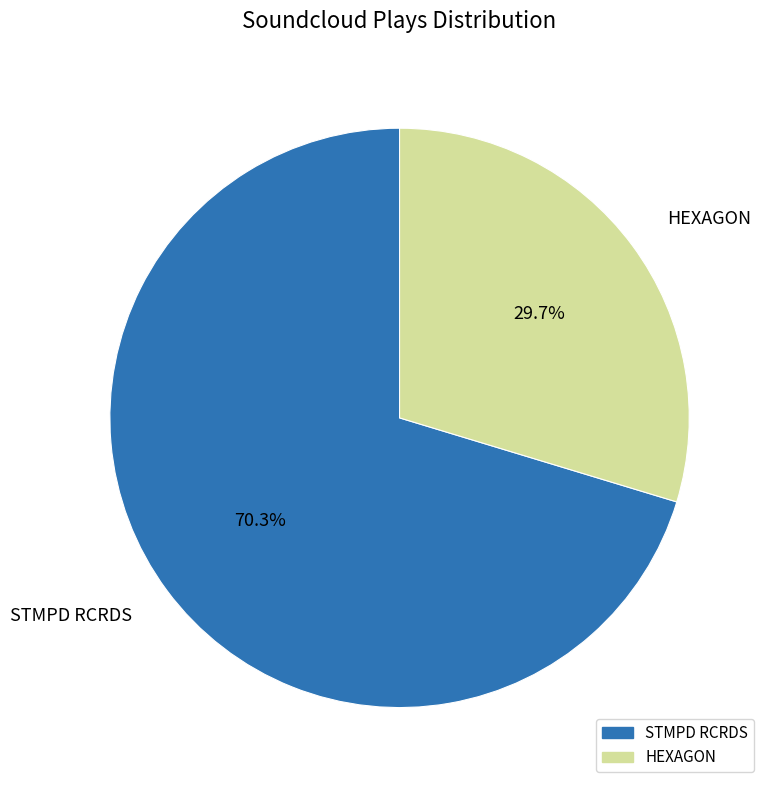

How many slices are in this pie chart?

2